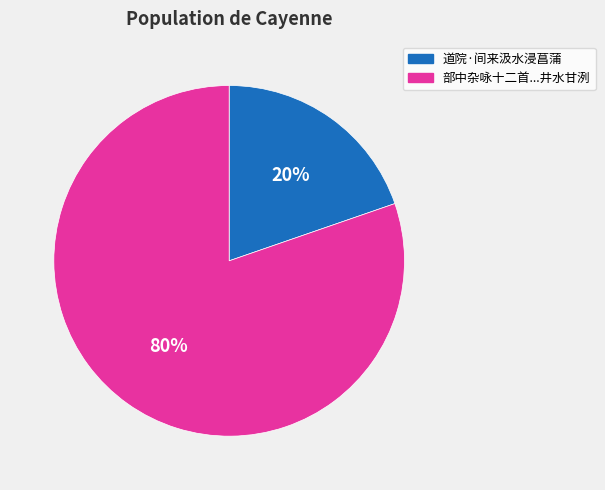

Is there a majority slice in this chart?

Yes